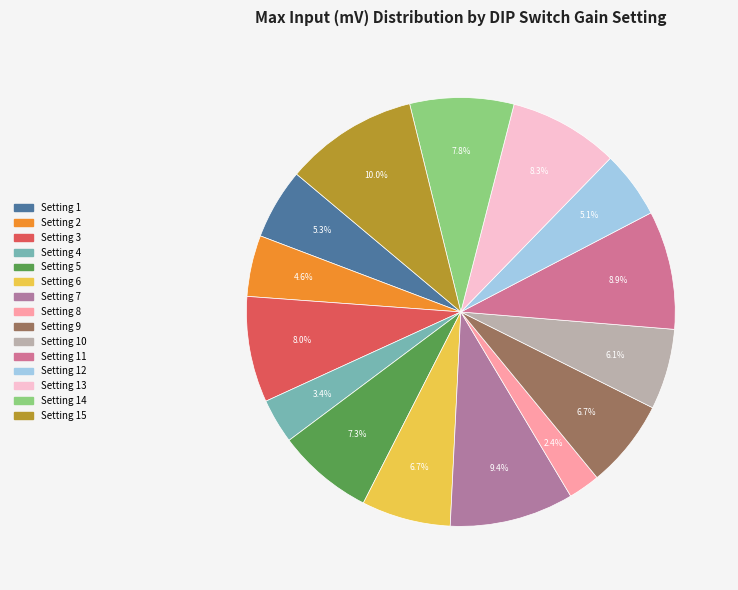

Which category has the smallest portion of the pie?

Setting 8